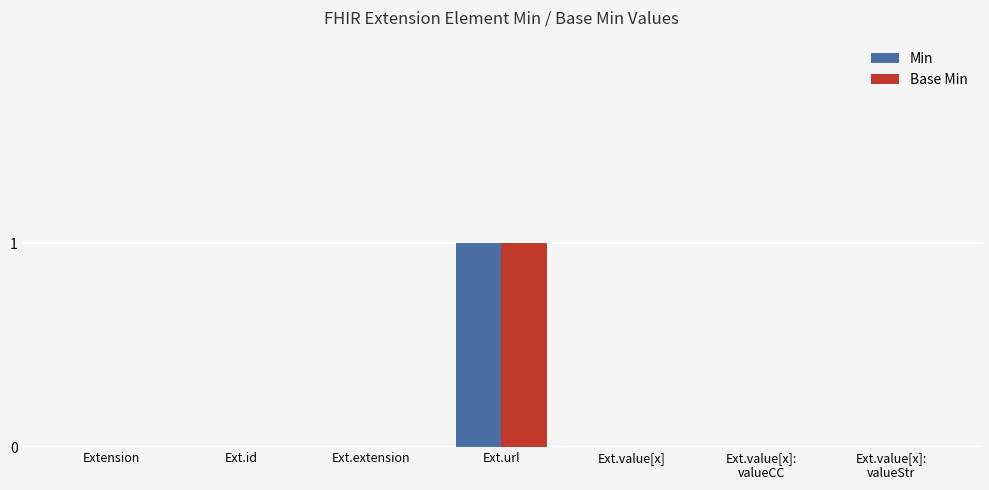

At which category is the sum across all series the highest?

Ext.url